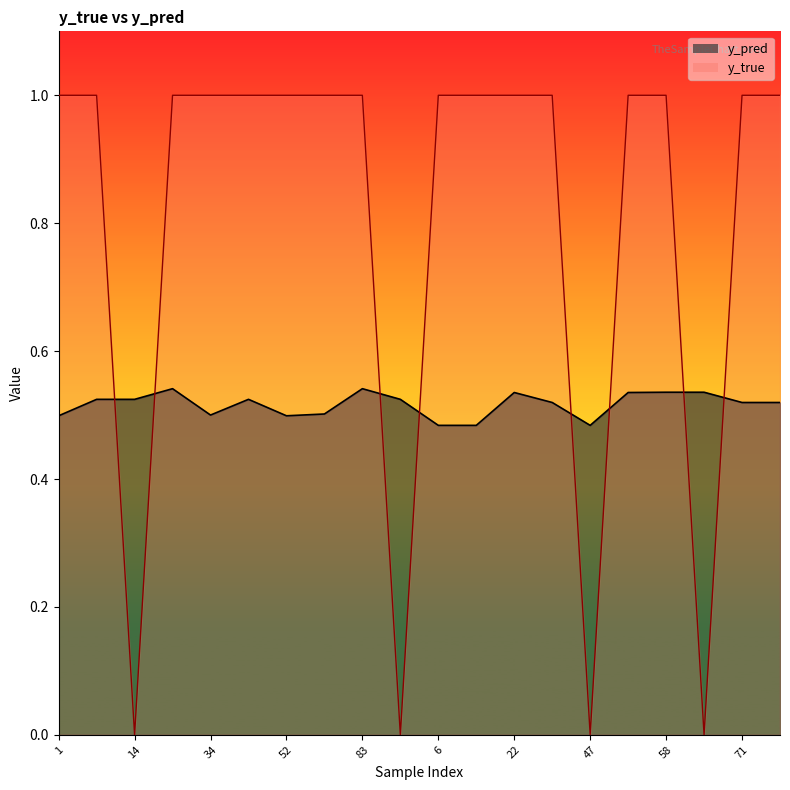

Which series changed the most between 83 and 58?

y_pred